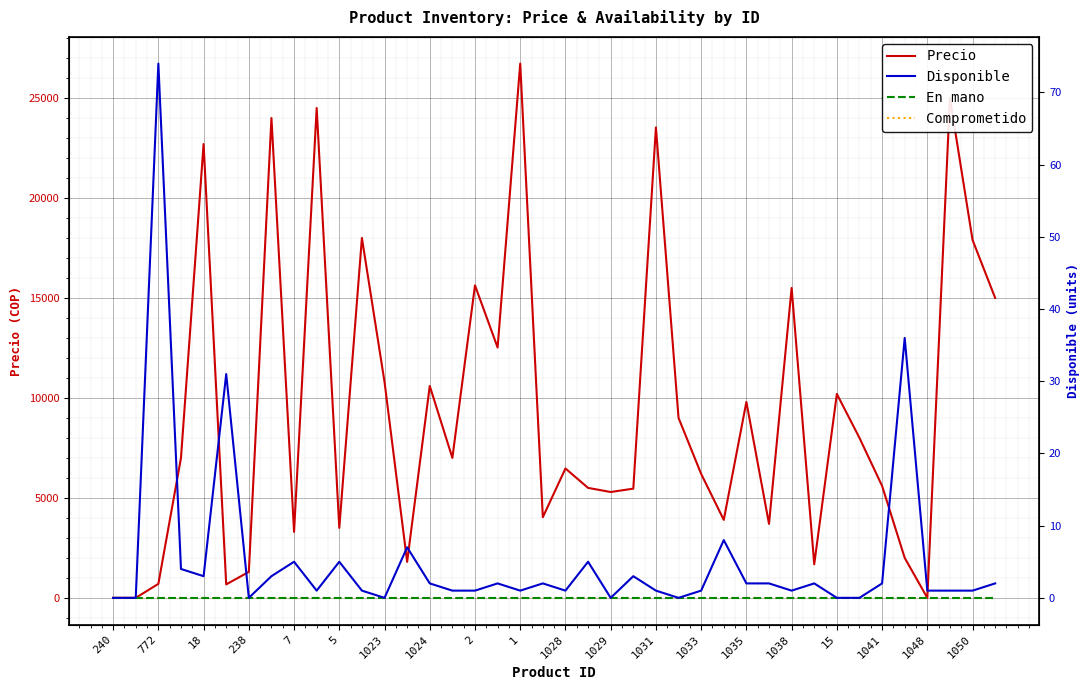

True or false: Precio has more than 2 points higher than both neighbors.

True